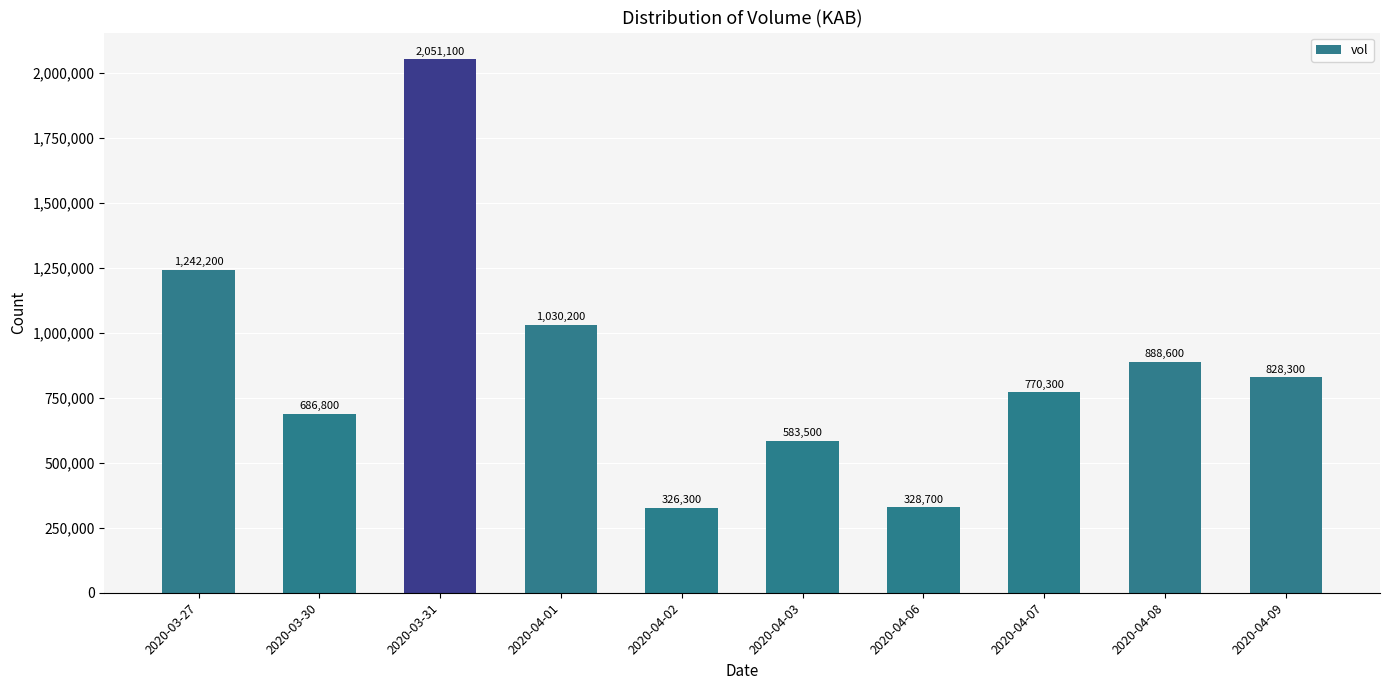

How many bars are there in total?

10